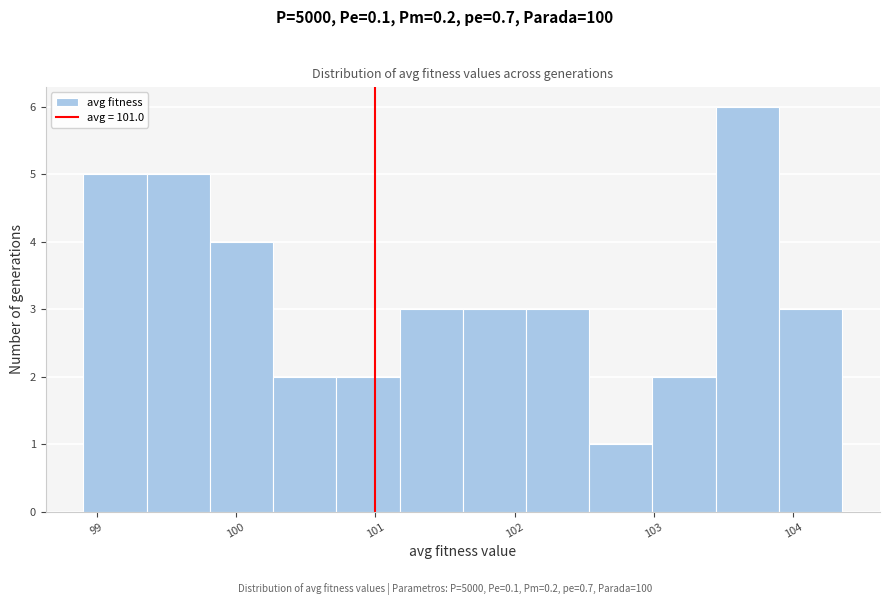

Reading left to right, list every bar in this chart as the range it spans on the x-axis followed by its height. Neither the bar edges nor the heights are printed on the chart, so give them approximately, as read against the axes.

98.9 to 99.4: 5
99.4 to 99.8: 5
99.8 to 100.3: 4
100.3 to 100.7: 2
100.7 to 101.2: 2
101.2 to 101.6: 3
101.6 to 102.1: 3
102.1 to 102.5: 3
102.5 to 103.0: 1
103.0 to 103.4: 2
103.4 to 103.9: 6
103.9 to 104.4: 3